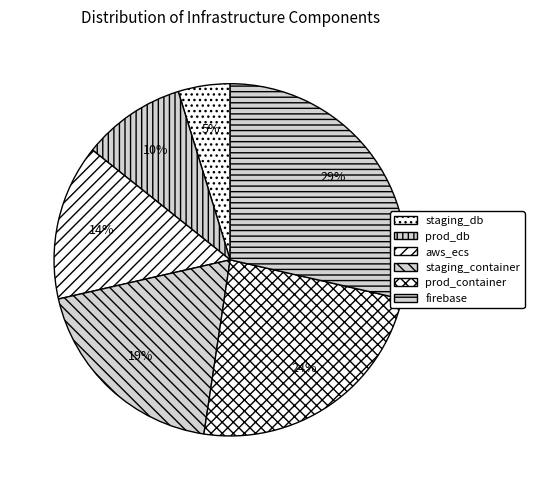

Is the sum of aws_ecs and firebase greater than half?

No